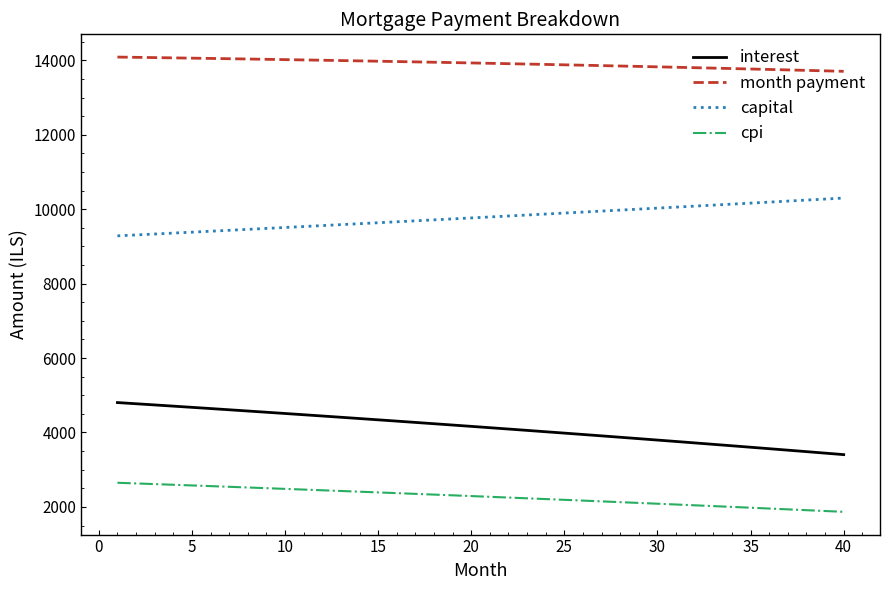

True or false: capital and interest cross at least once.

False